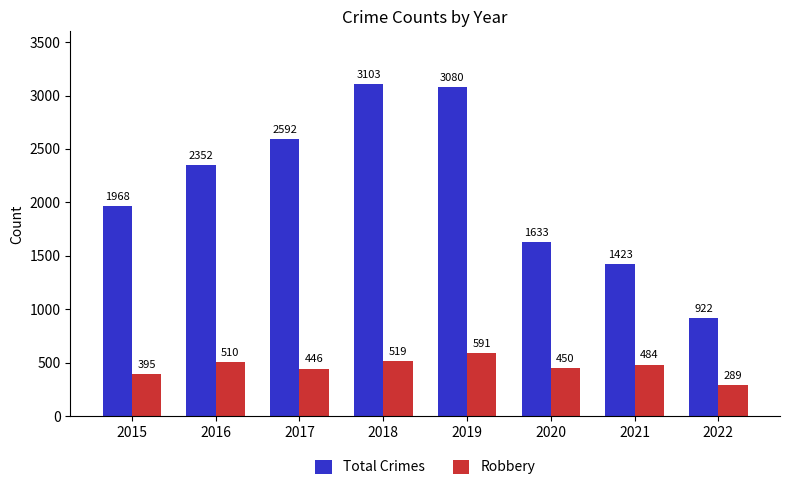

What is the difference between the maximum and minimum values in the Total Crimes series?

2181